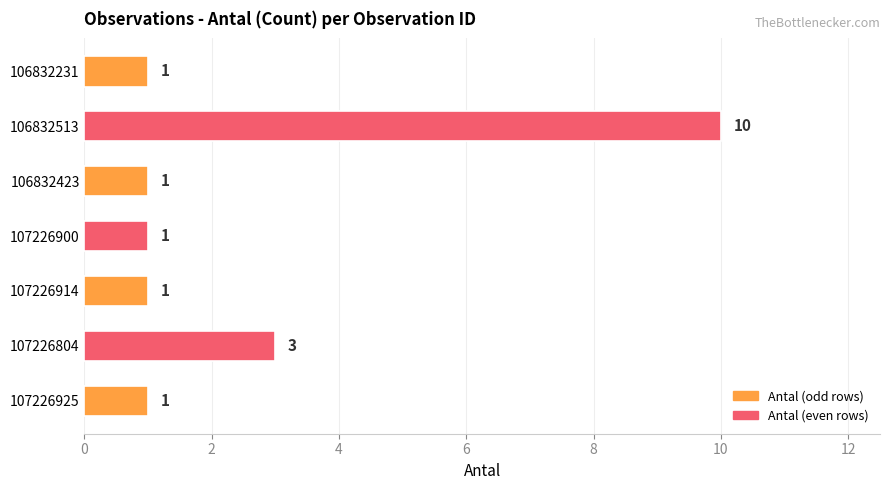

Are the bars horizontal?

Yes